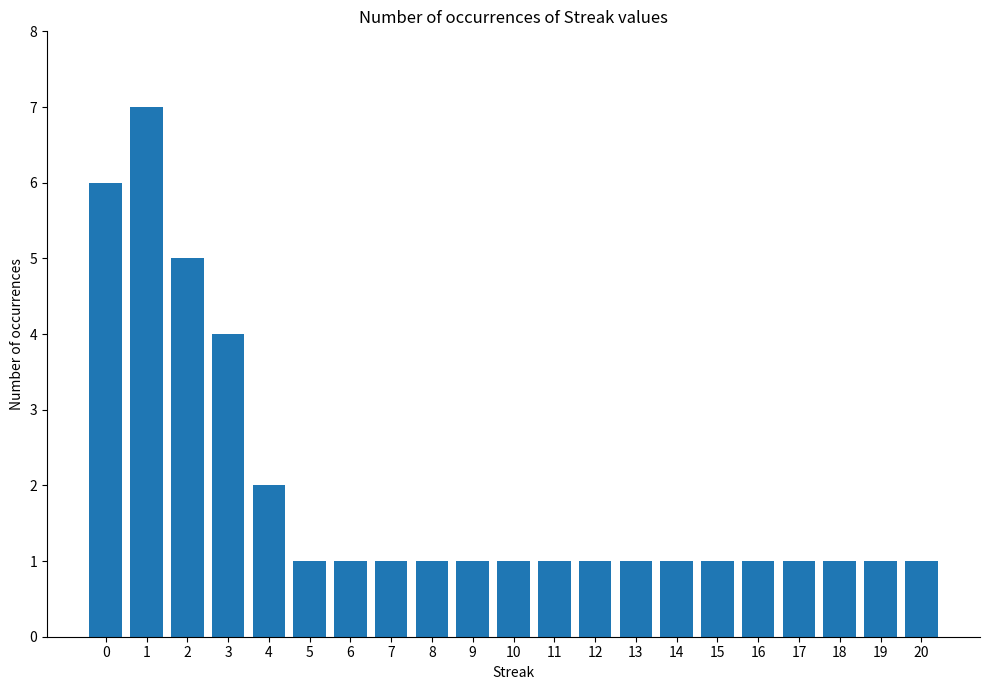

What is the value of the 7th bar from the left?

1